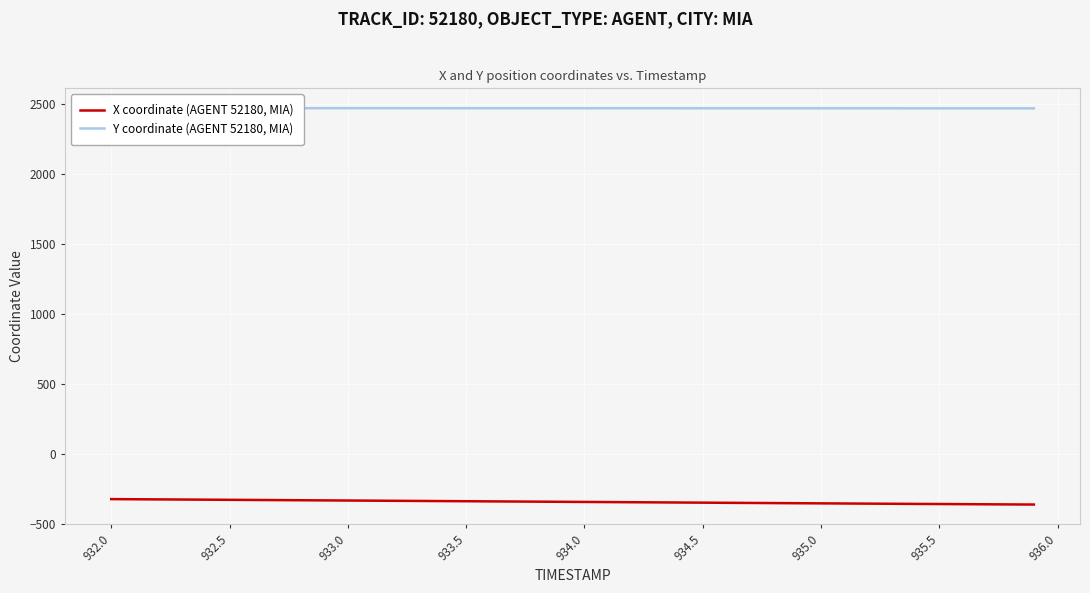

What is the difference between the maximum and minimum values in the X coordinate (AGENT 52180, MIA) series?

38.8